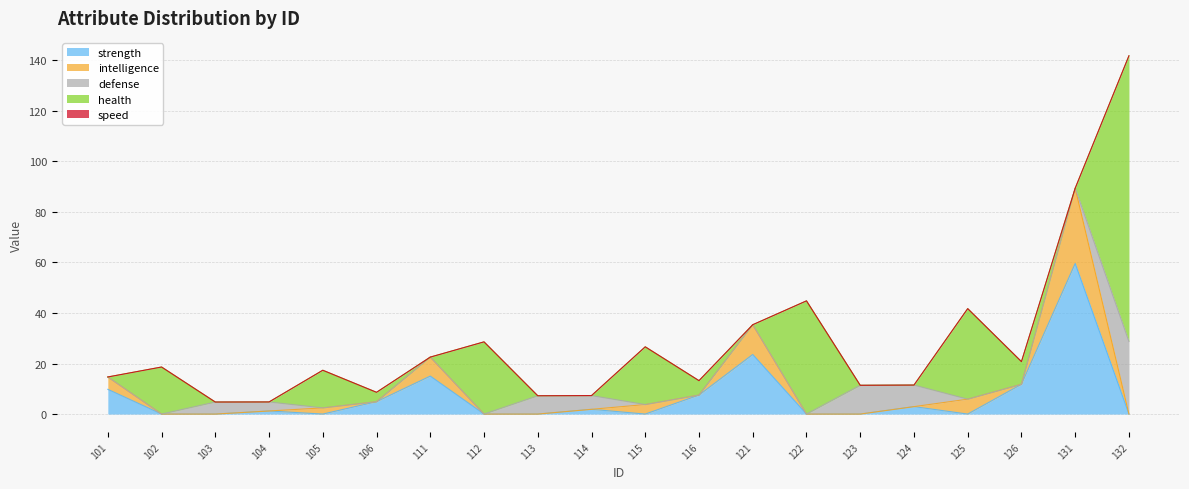

Which series has the widest spread of values?

health